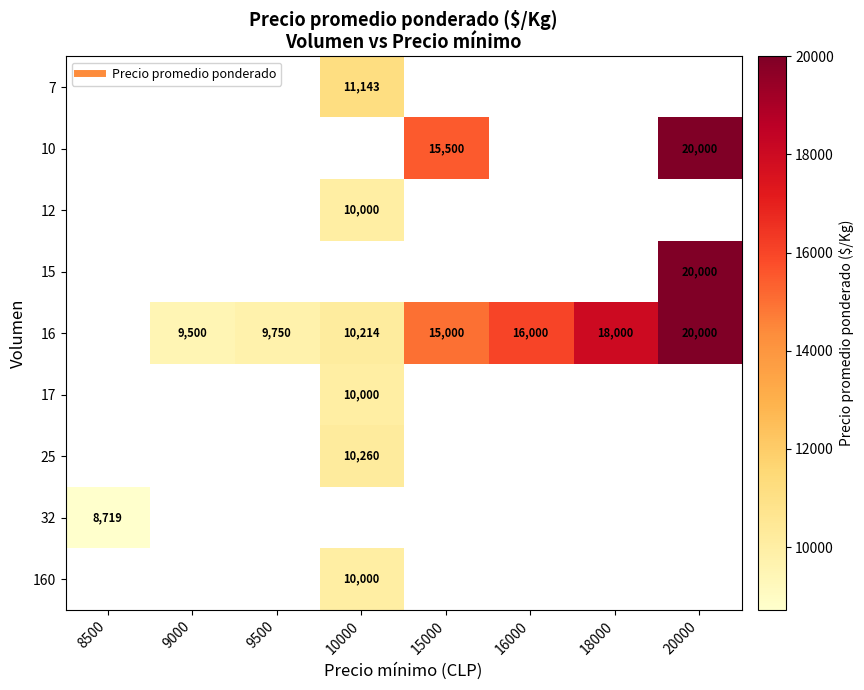

What is the minimum value for 32?

8719.0